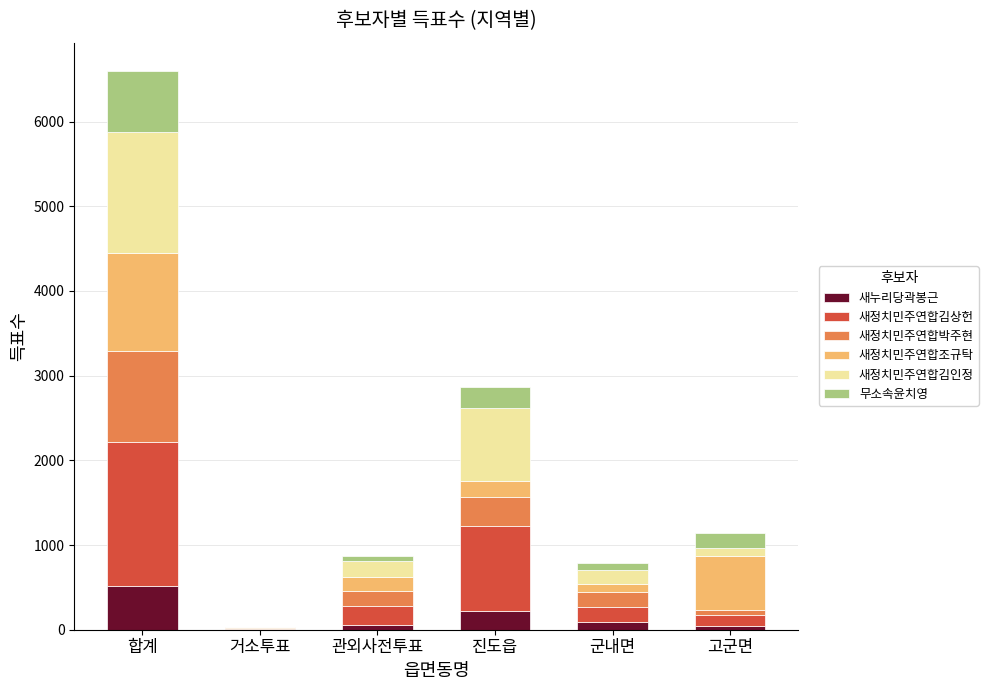

Which category has the highest value in the 새누리당곽봉근 series?

합계